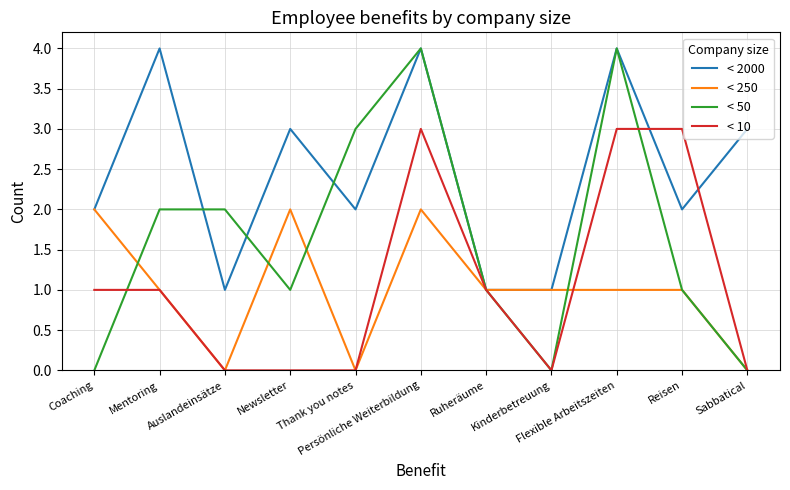

The value of < 10 at Ruheräume is 1. True or false?

True